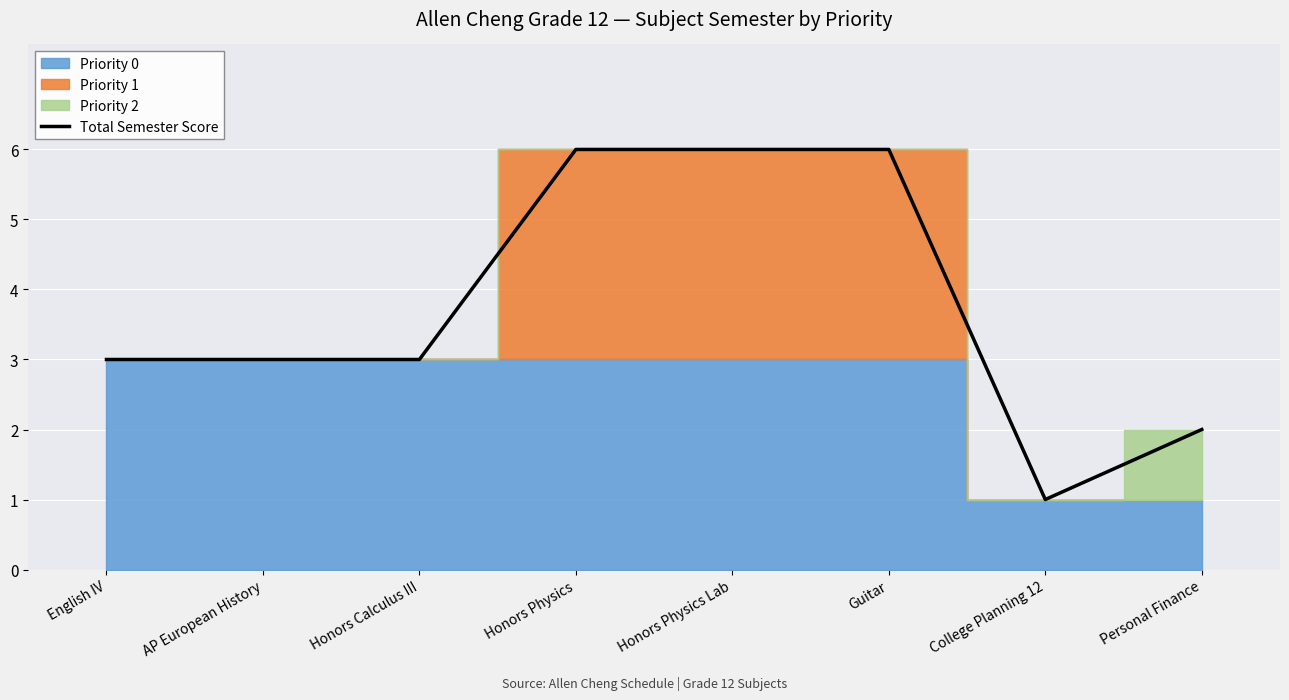

True or false: there are more than 2 points higher than both neighbors.

False